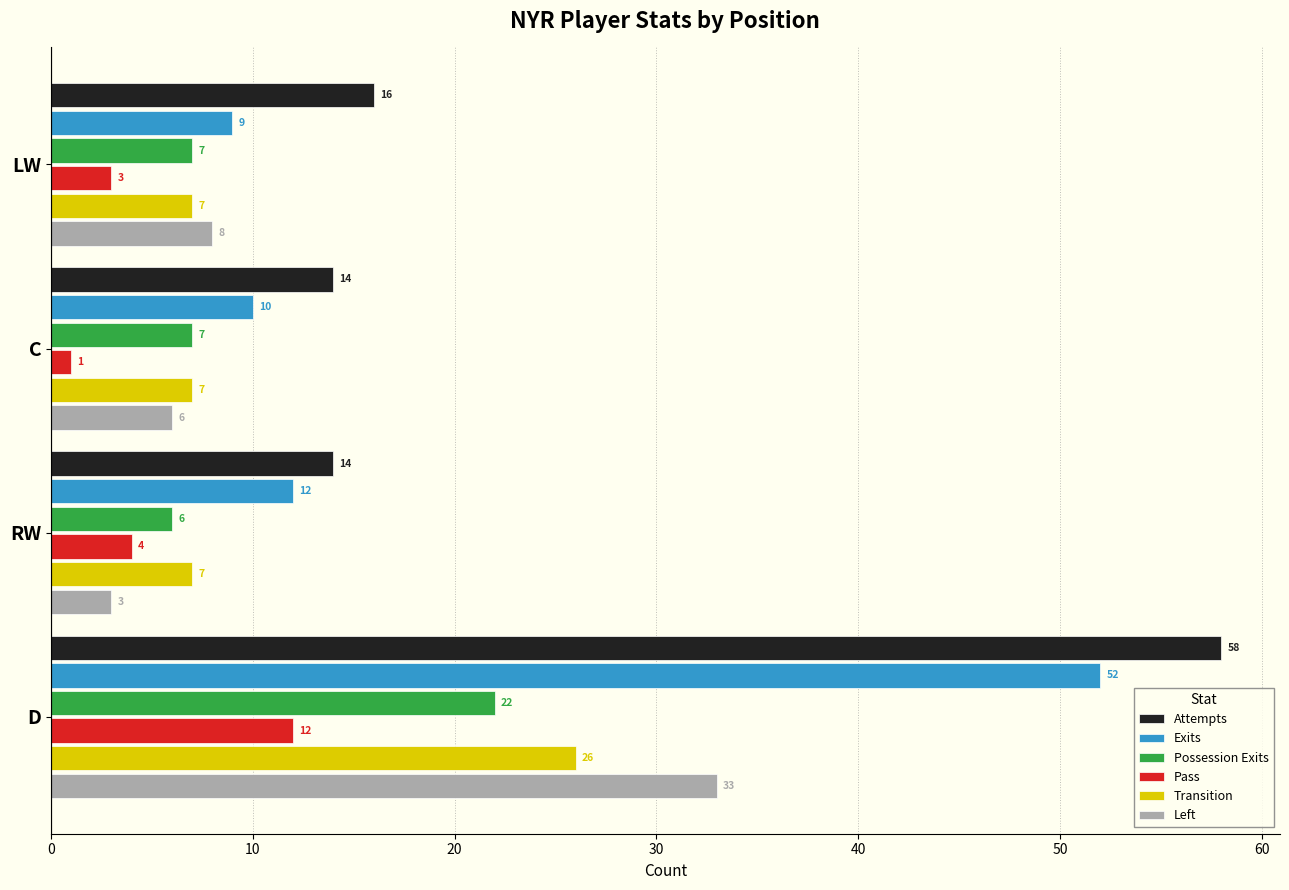

What is the total value across all series at C?

45